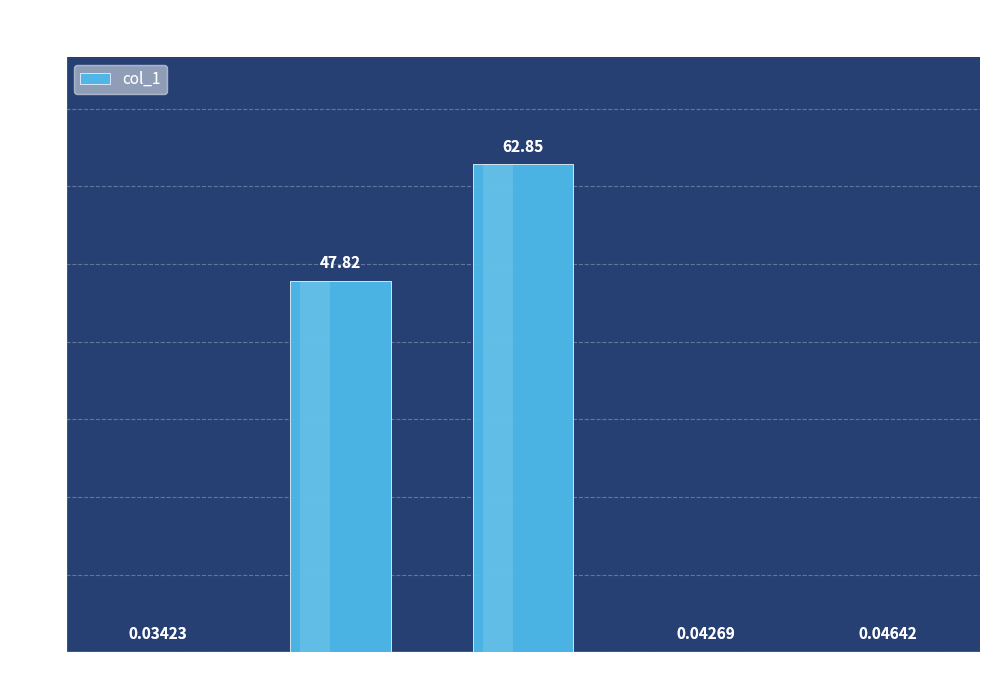

How many data points does each series have?

5